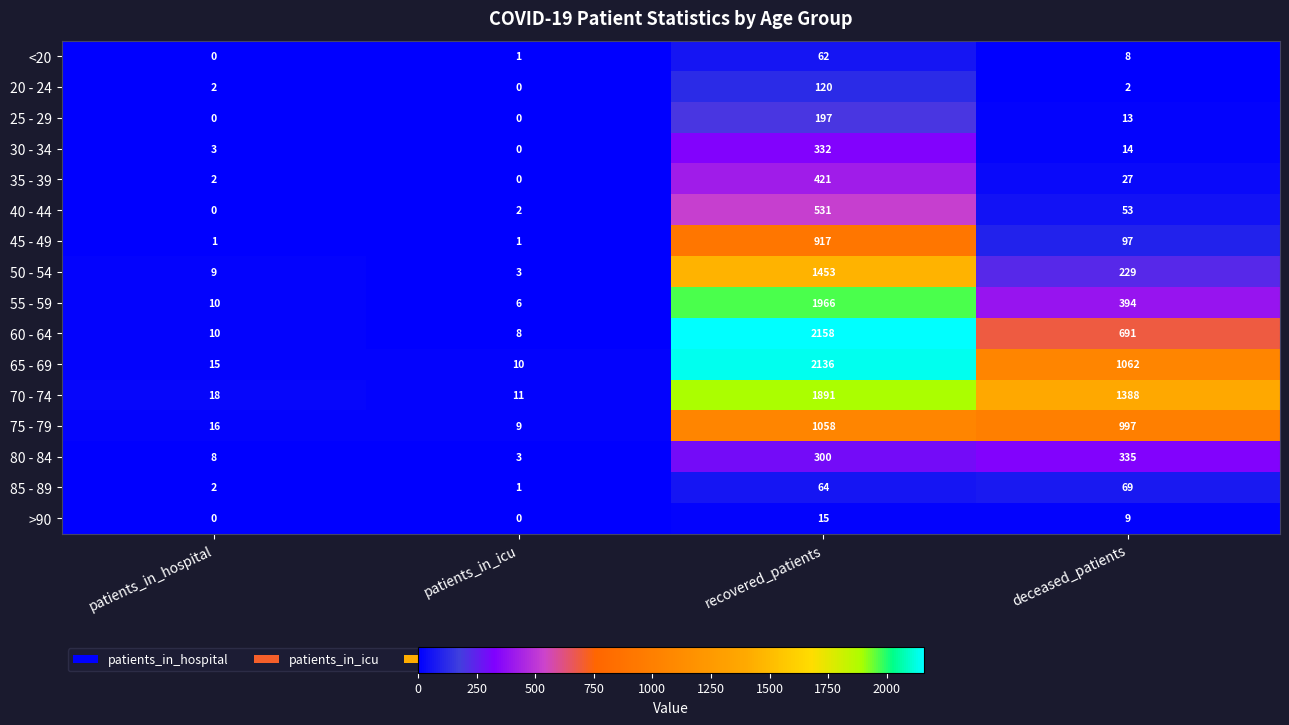

At deceased_patients, list the series in order from smallest to largest.

20 - 24, <20, >90, 25 - 29, 30 - 34, 35 - 39, 40 - 44, 85 - 89, 45 - 49, 50 - 54, 80 - 84, 55 - 59, 60 - 64, 75 - 79, 65 - 69, 70 - 74